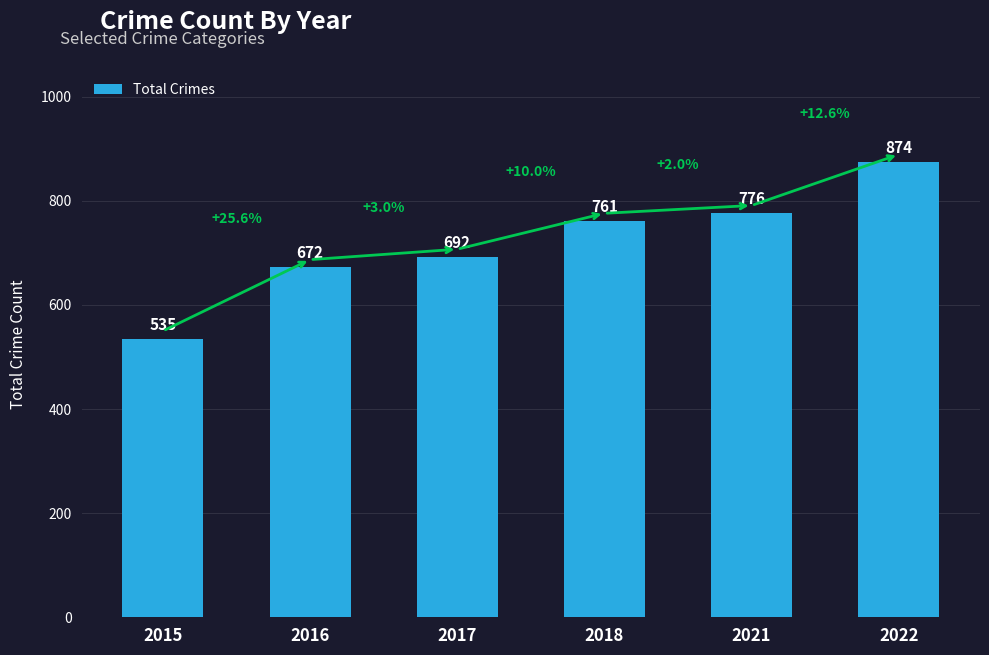

Are the bars horizontal?

No